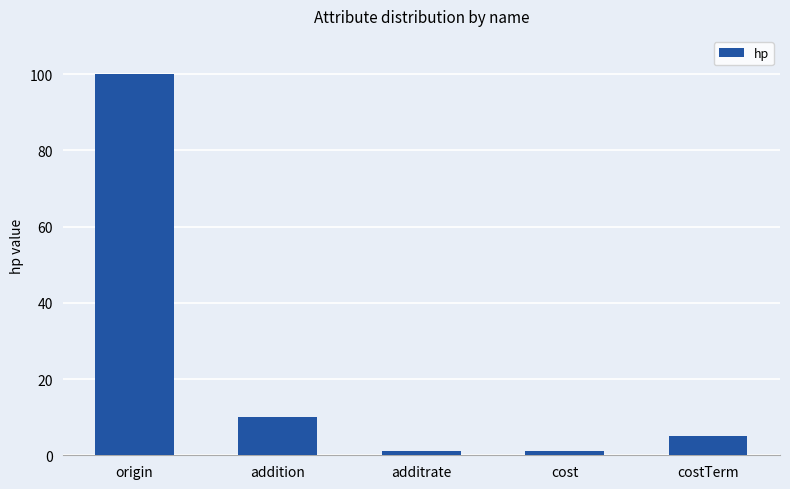

What is the label of the 2nd bar from the left?

addition